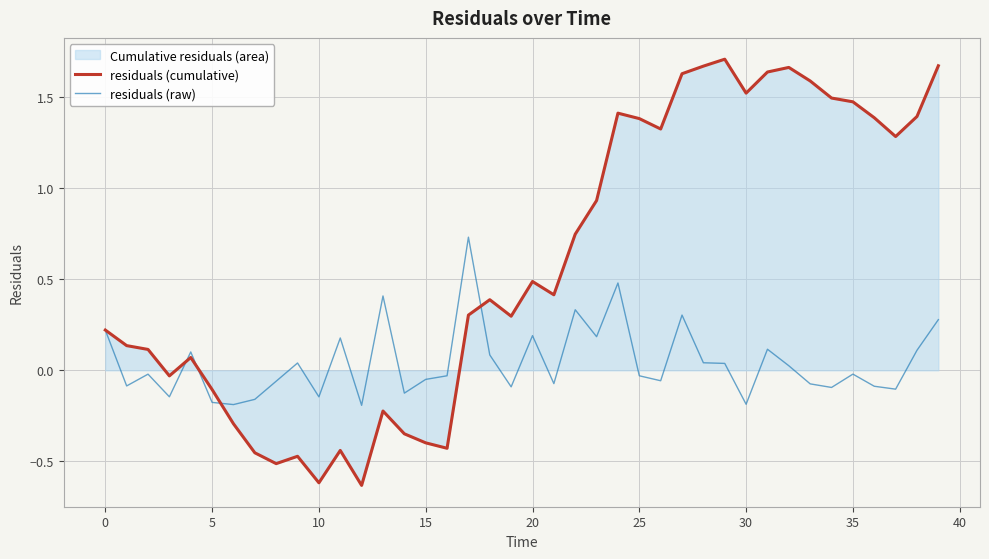

What is the smallest value displayed?

-0.6